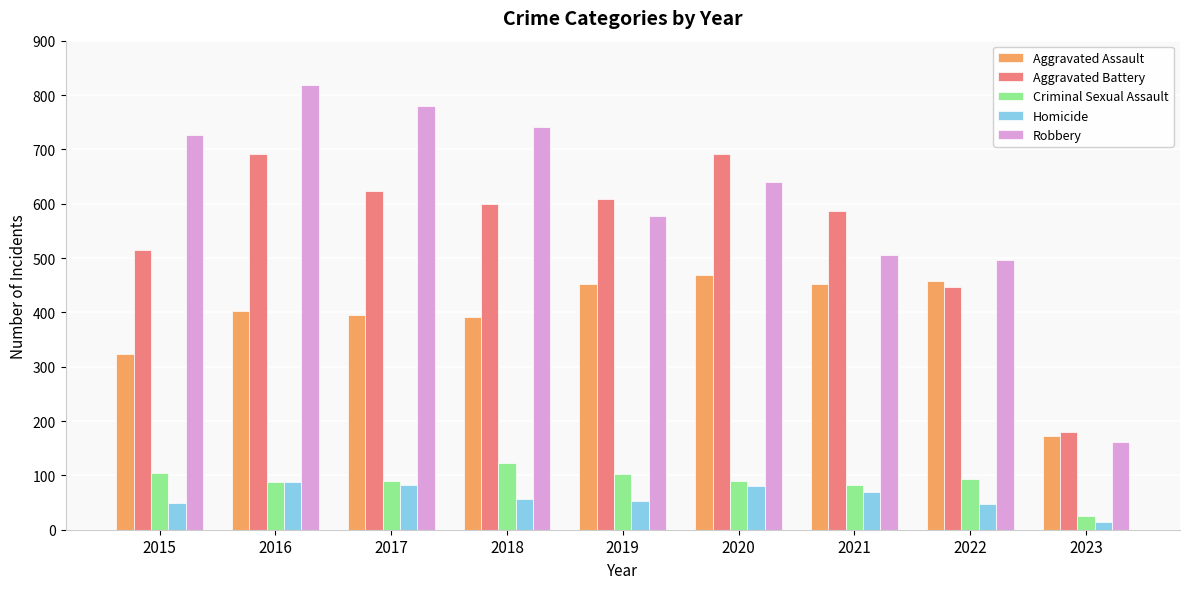

At how many categories does at least one series exceed 785?

1